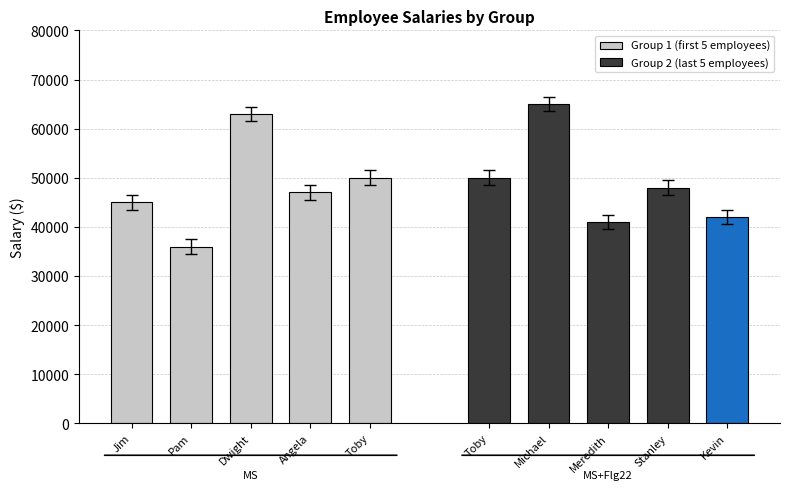

The Group 1 (first 5 employees) series shows 18977 at Dwight. True or false?

False